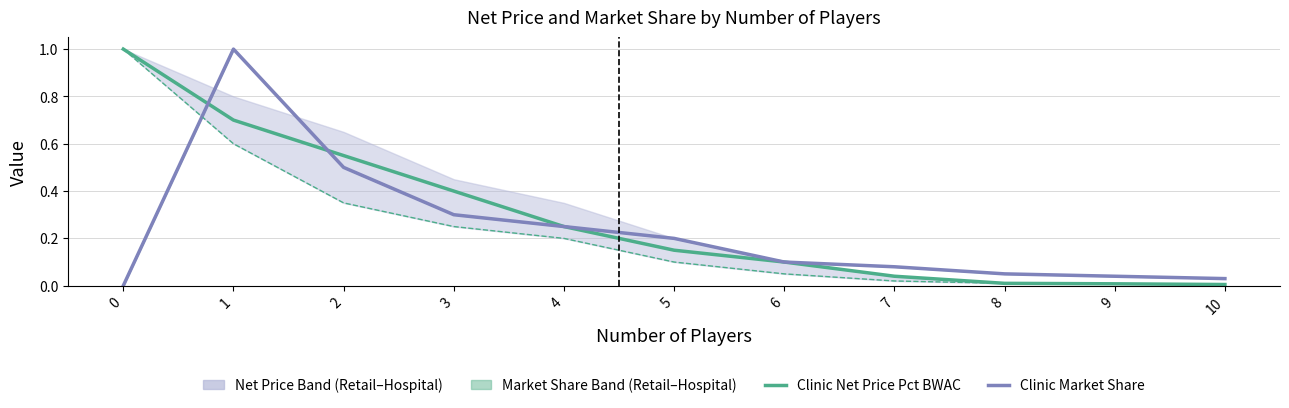

Where do Retail Market Share and Clinic Net Price Pct BWAC first cross each other?

0 and 1